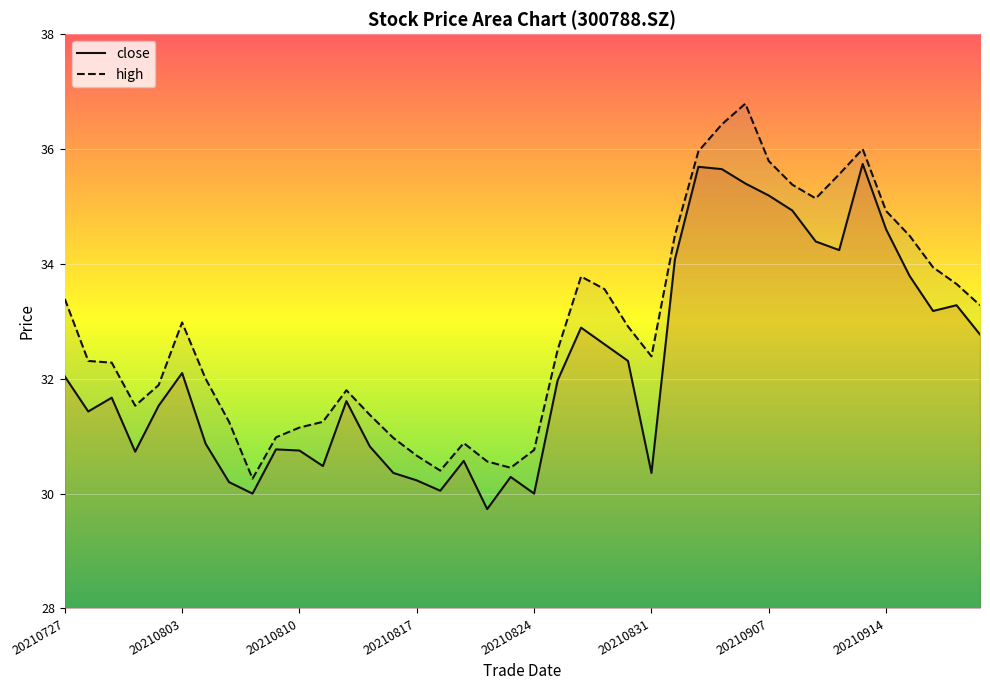

True or false: high has a value of 45.5 at 20210803.

False